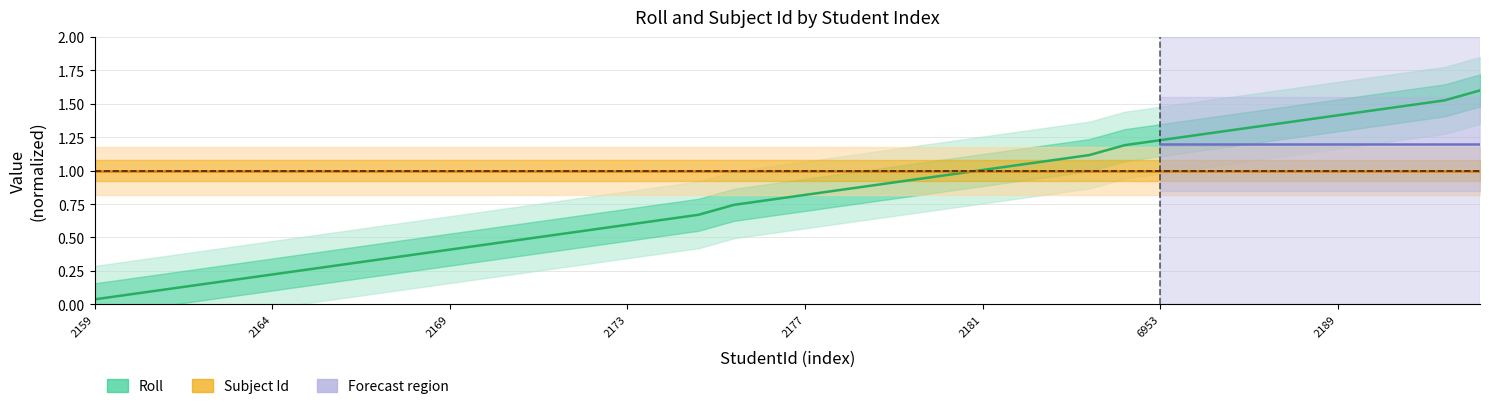

Reading left to right, what are all the values shown in this chart?

0.0	0.1	0.1	0.1	0.2	0.2	0.3	0.3	0.3	0.4	0.4	0.4	0.5	0.5	0.6	0.6	0.6	0.7	0.7	0.8	0.8	0.9	0.9	0.9	1.0	1.0	1.0	1.1	1.1	1.2	1.2	1.3	1.3	1.3	1.4	1.4	1.5	1.5	1.5	1.6